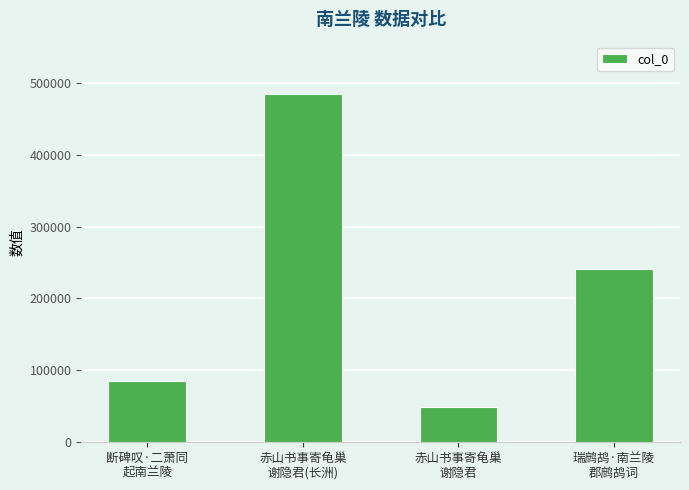

What is the average value?

214695